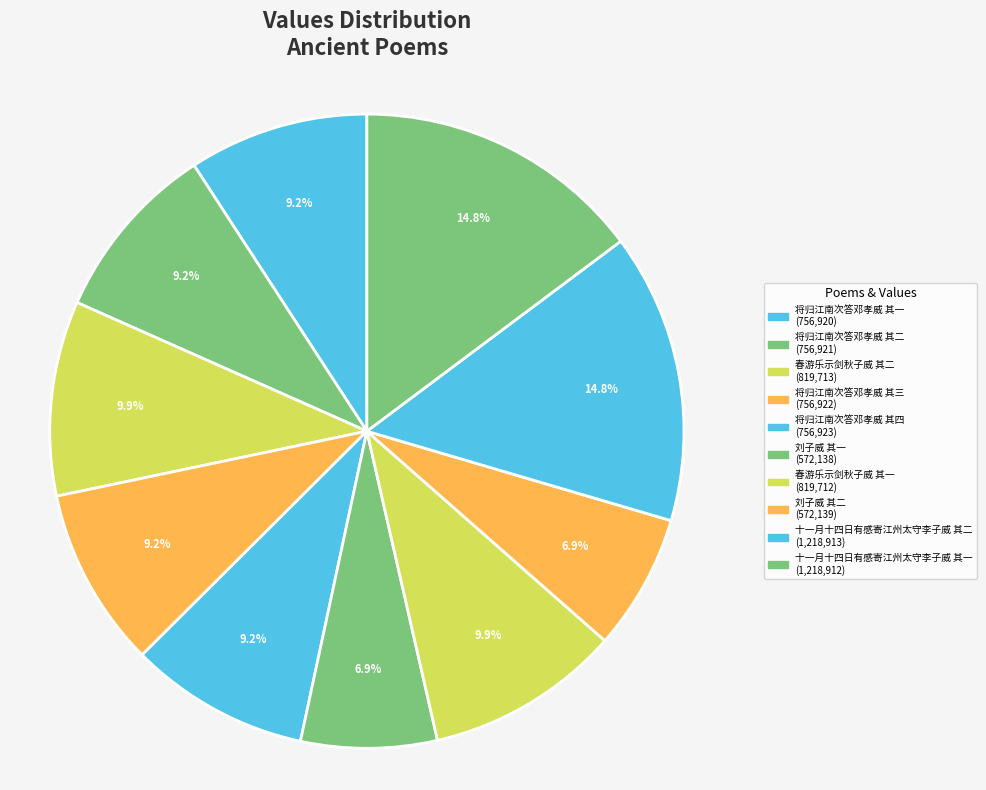

Count the number of slices in the pie.

10